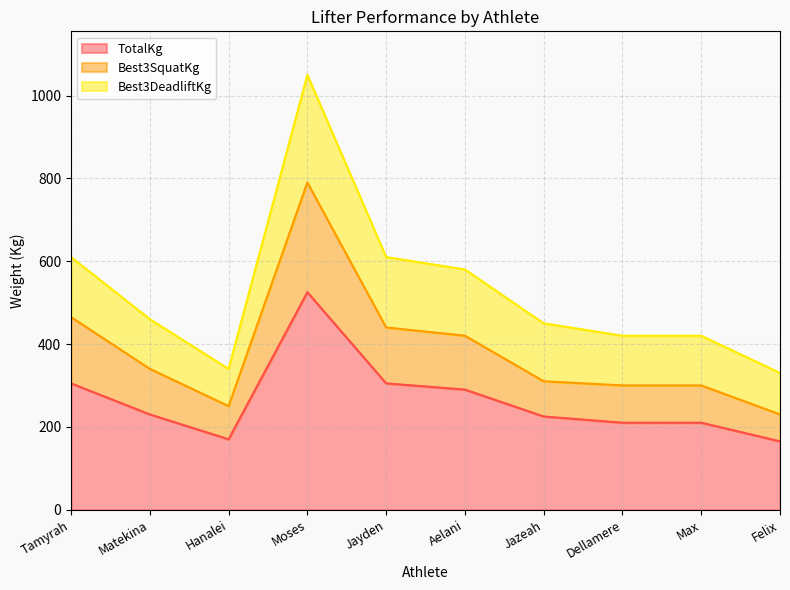

At which category is the sum across all series the highest?

Moses